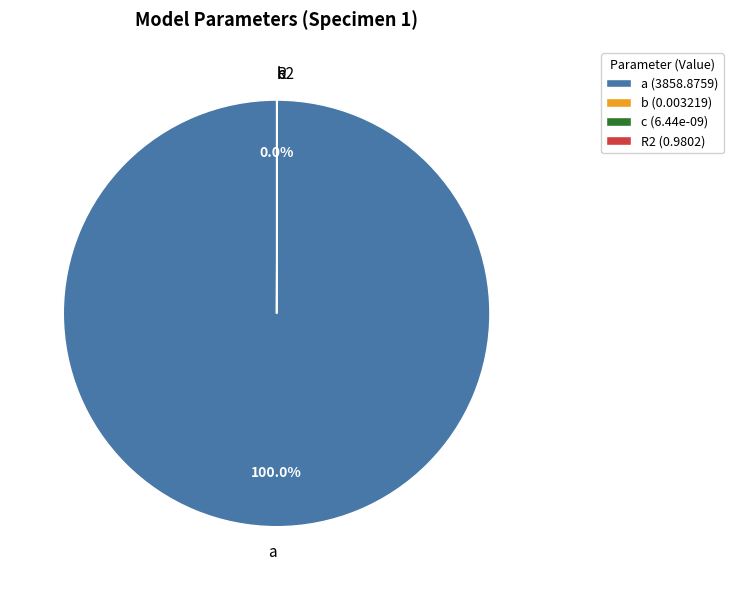

Is it true that a is 100% of the pie?

True